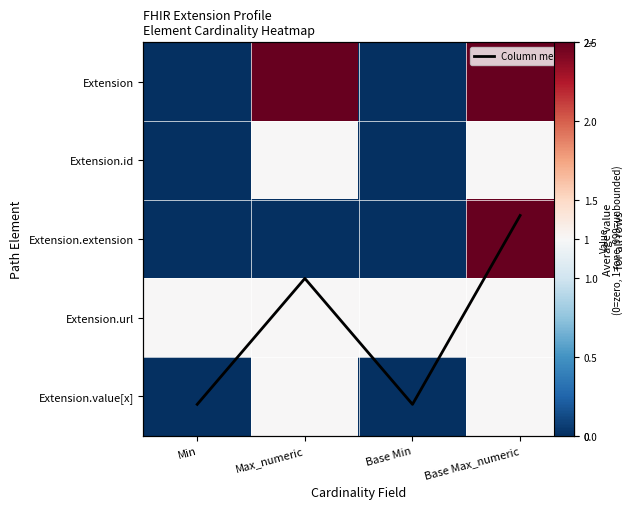

True or false: Column mean has a value of 0.4 at Max_numeric.

False